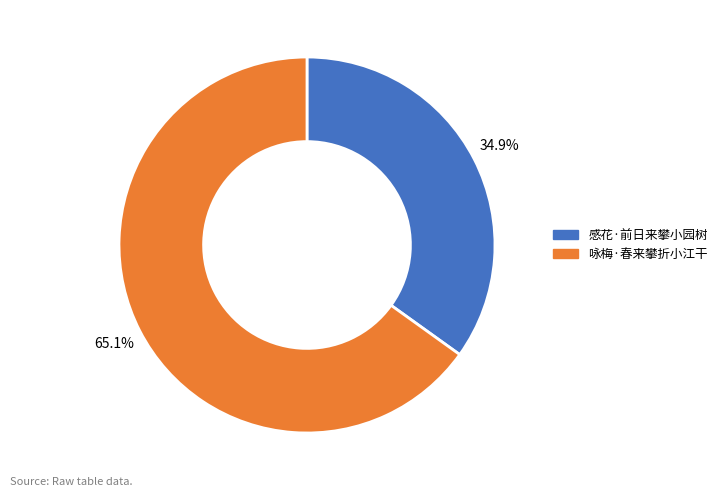

To the nearest percent, what is the difference between the 感花·前日来攀小园树 and 咏梅·春来攀折小江干 slice percentages?

30%